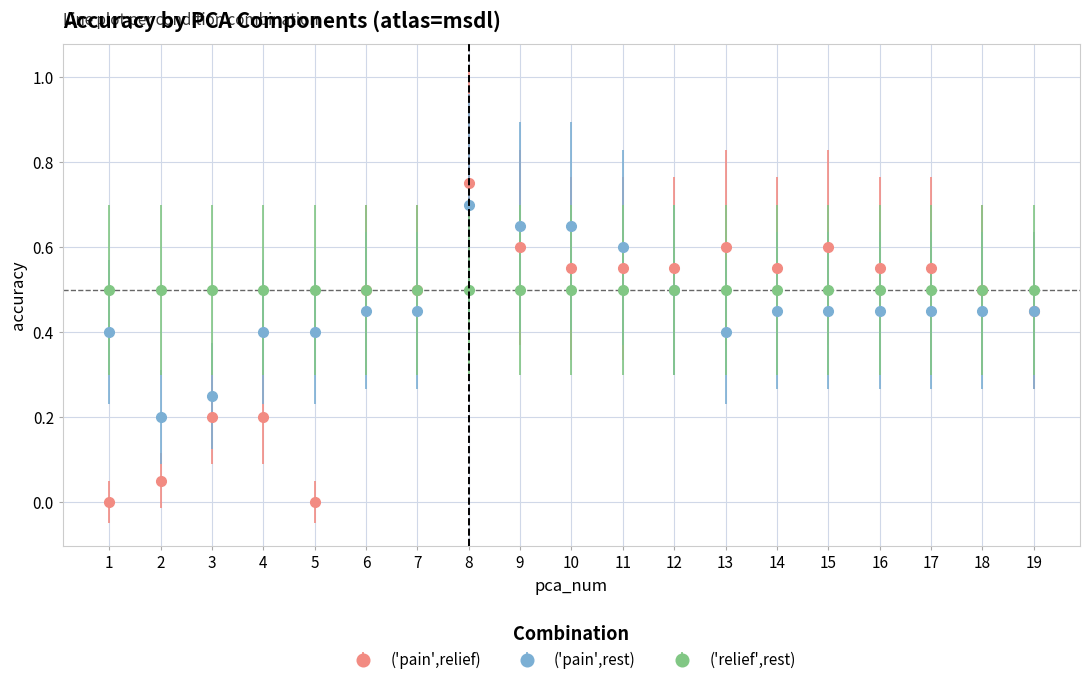

True or false: ('pain',relief) and ('pain',rest) cross at least once.

True